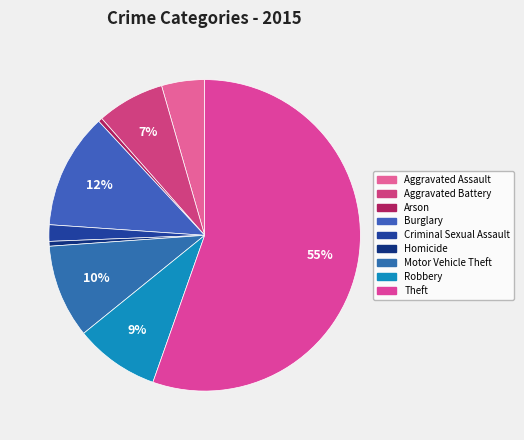

How many slices are in this pie chart?

9